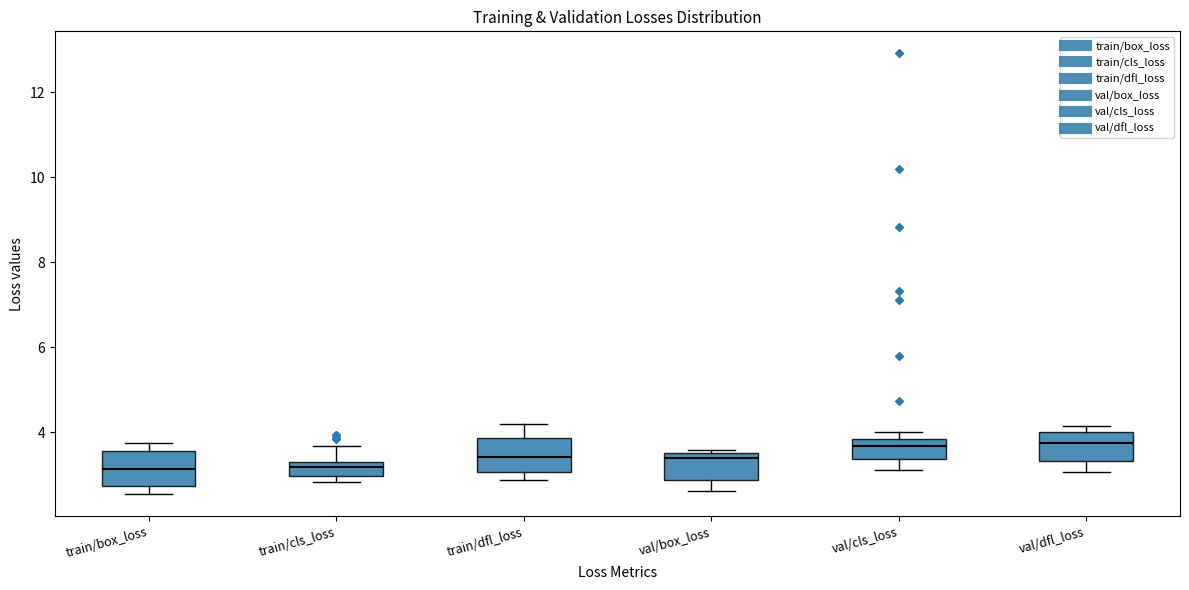

Where is the lower edge of the box for train/dfl_loss on the y-axis? The values are not printed on the chart, so give them approximately, as read against the axis.

3.0